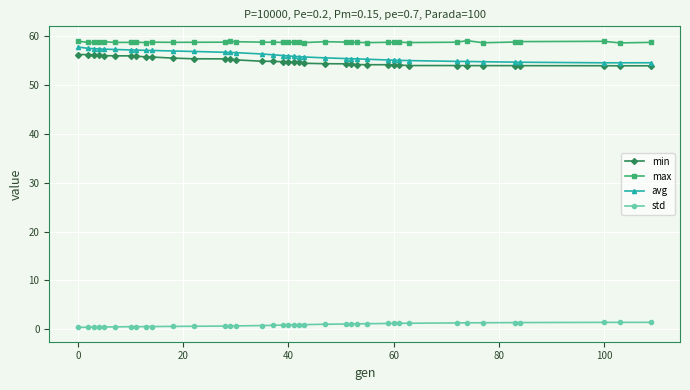

At how many categories does at least one series exceed 51?

39